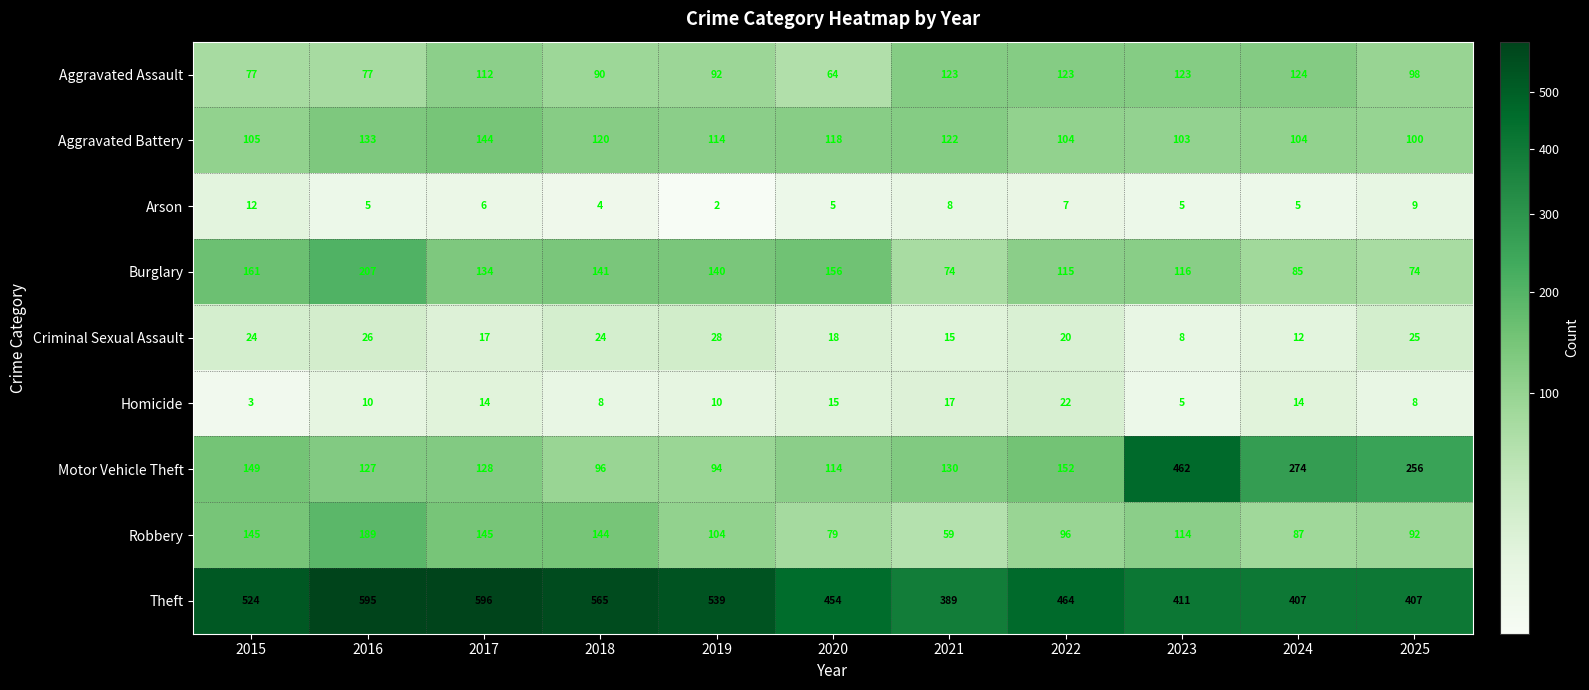

Where does the Arson series first go above 5?

2015